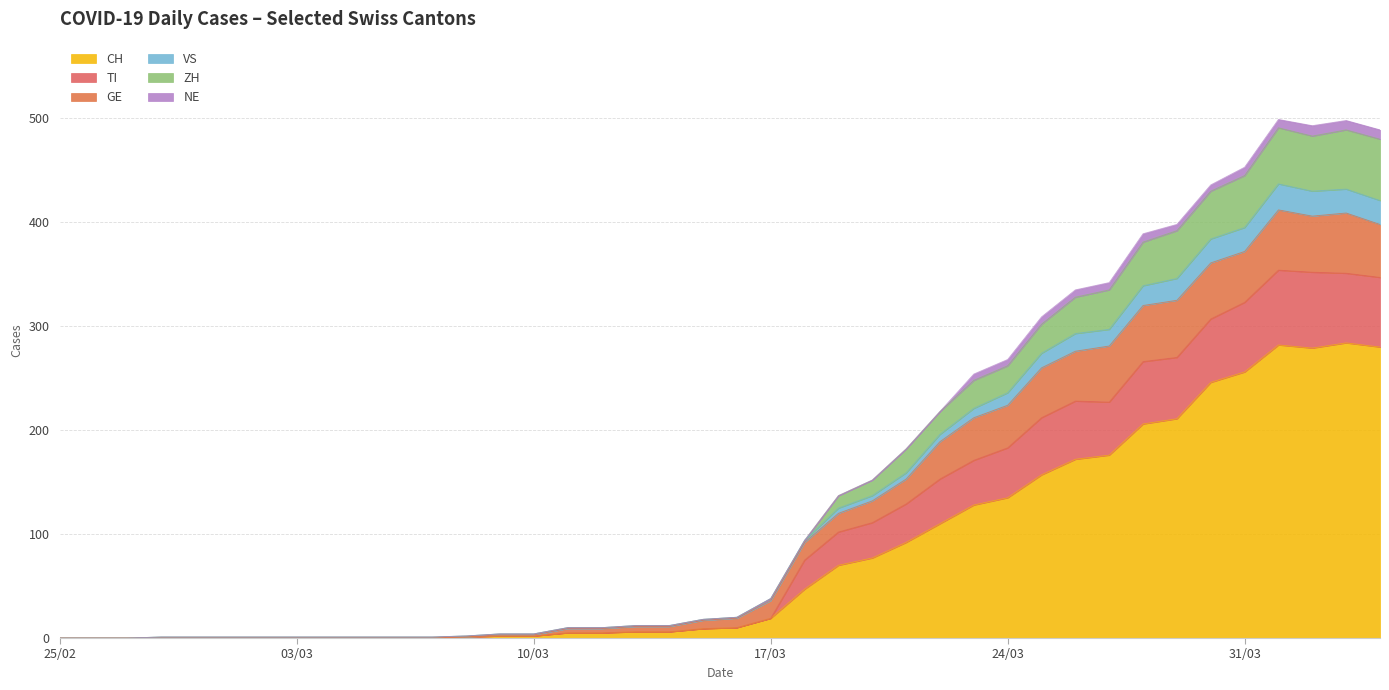

How many lines are shown in the chart?

6